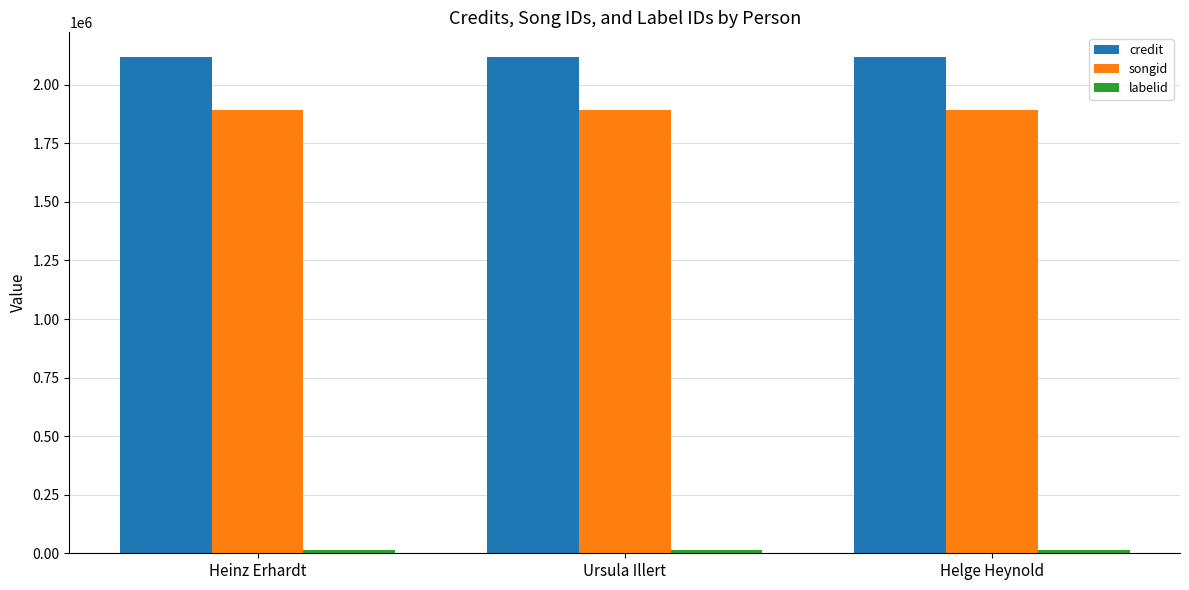

What is the greatest value displayed?

2117944